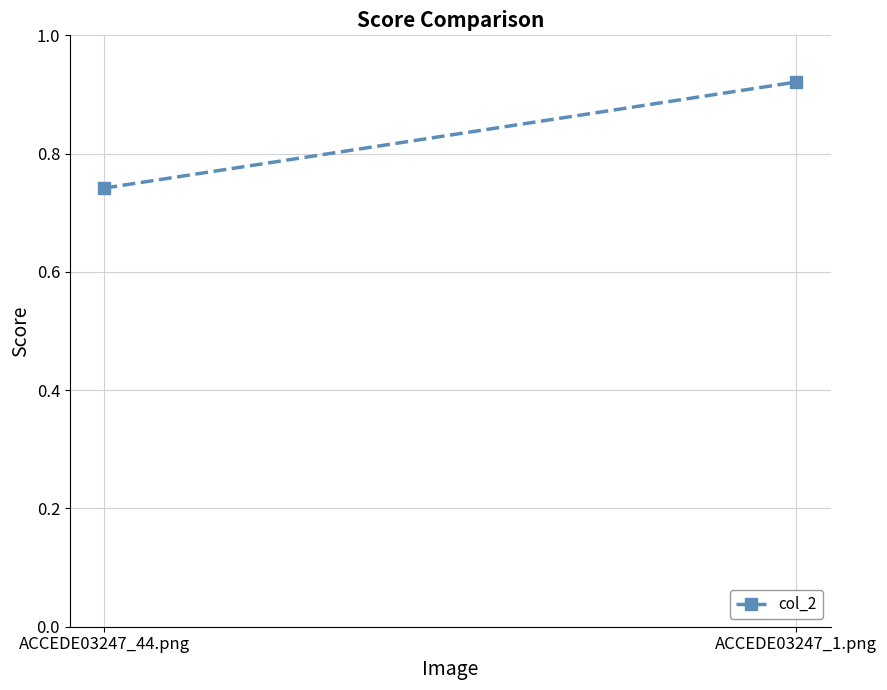

What is the sum of all values?

1.7